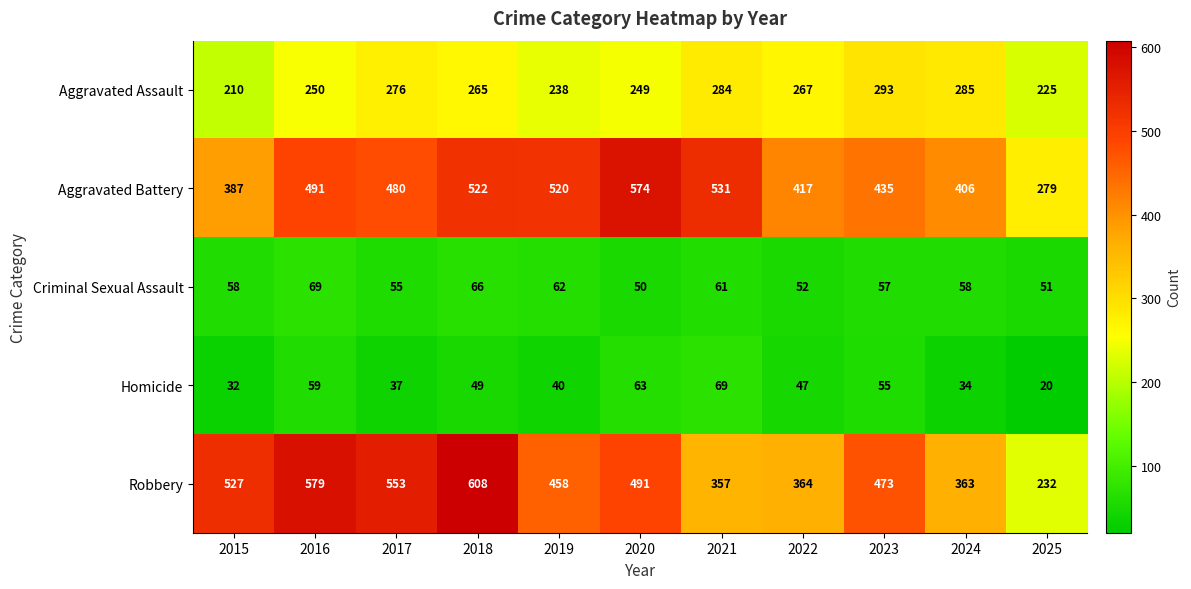

Rank the categories by Aggravated Assault value from highest to lowest.

2023, 2024, 2021, 2017, 2022, 2018, 2016, 2020, 2019, 2025, 2015